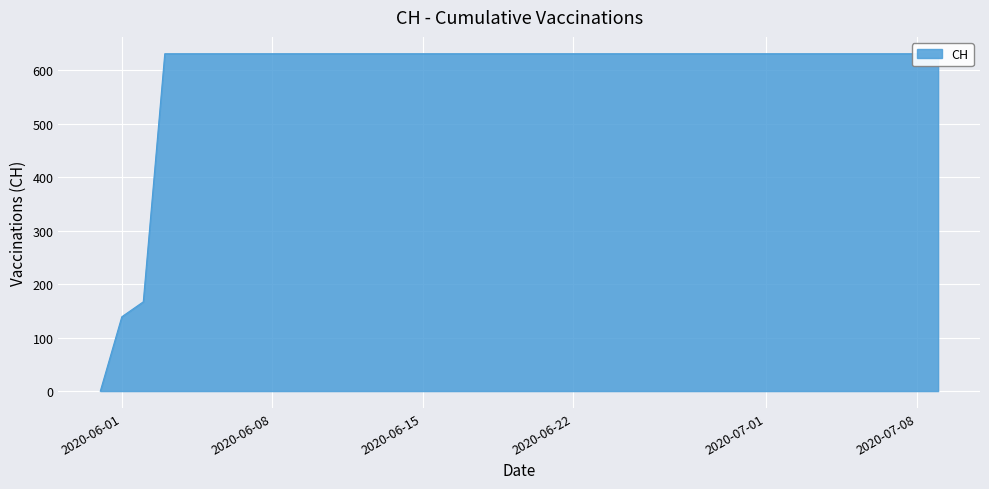

What is the value of the 14th point from the left?

631